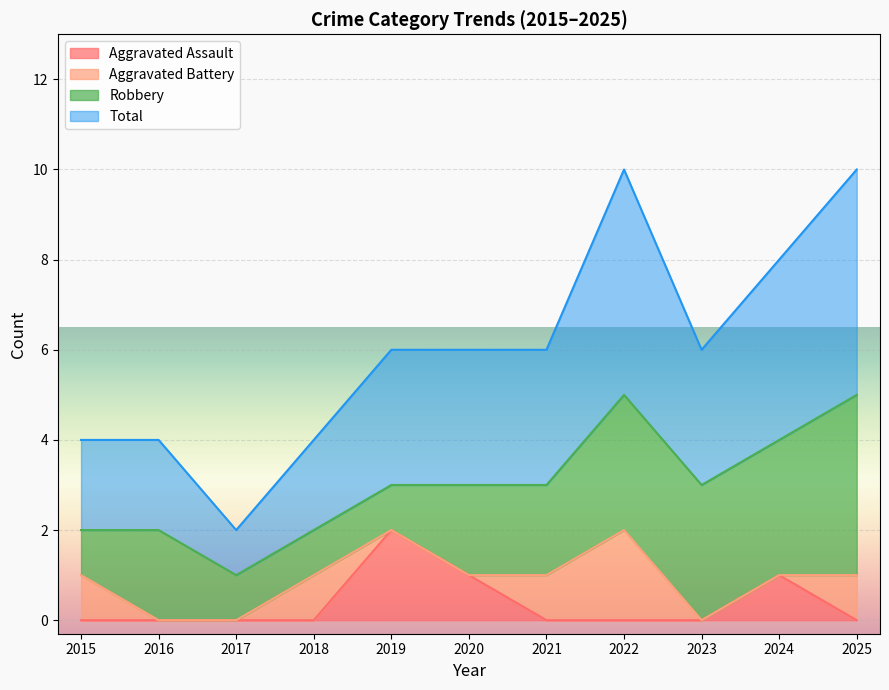

List the labels in order of Aggravated Assault value, largest first.

2019, 2020, 2024, 2015, 2016, 2017, 2018, 2021, 2022, 2023, 2025